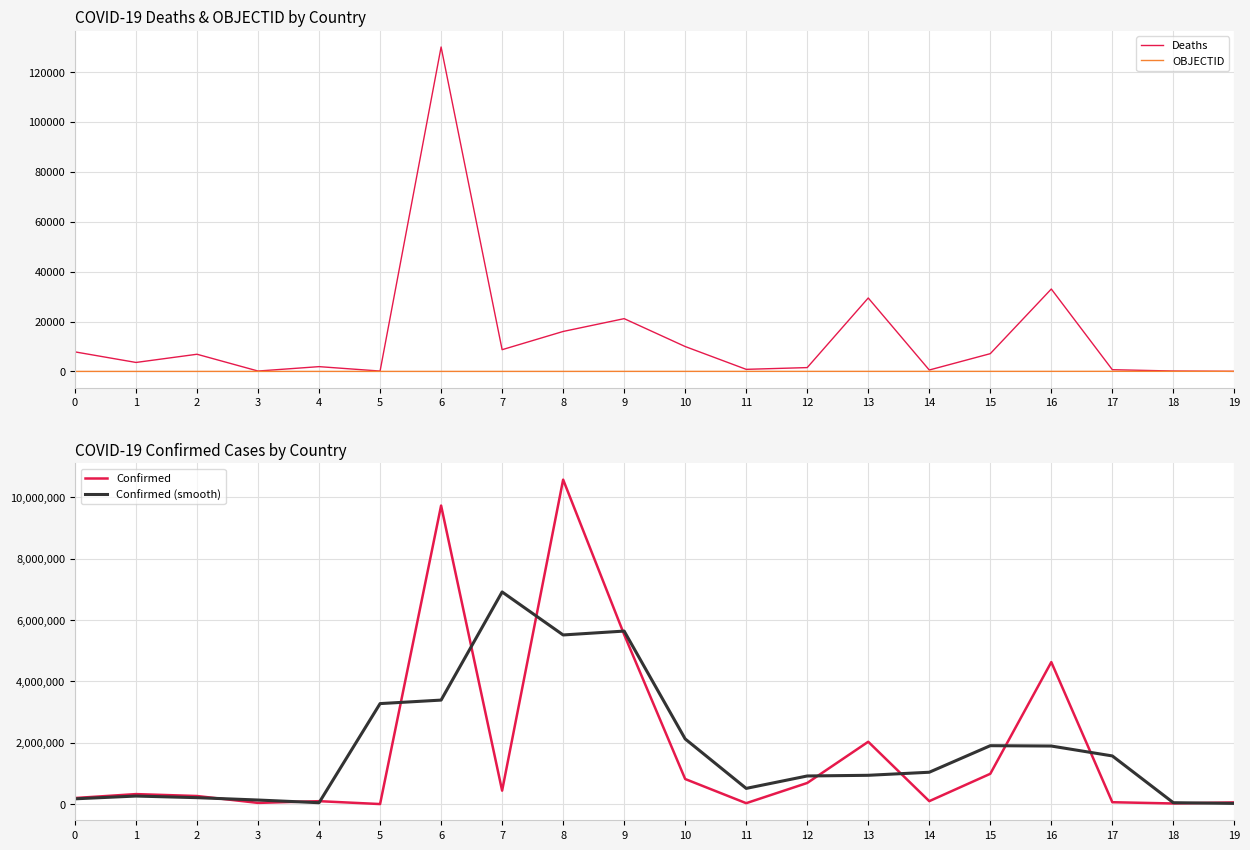

How many interior local valleys does the Confirmed (smooth) series have?

3